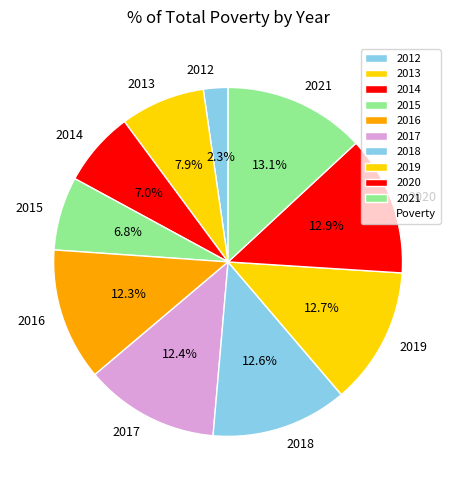

To the nearest percent, what percentage of the pie is 2021?

13%